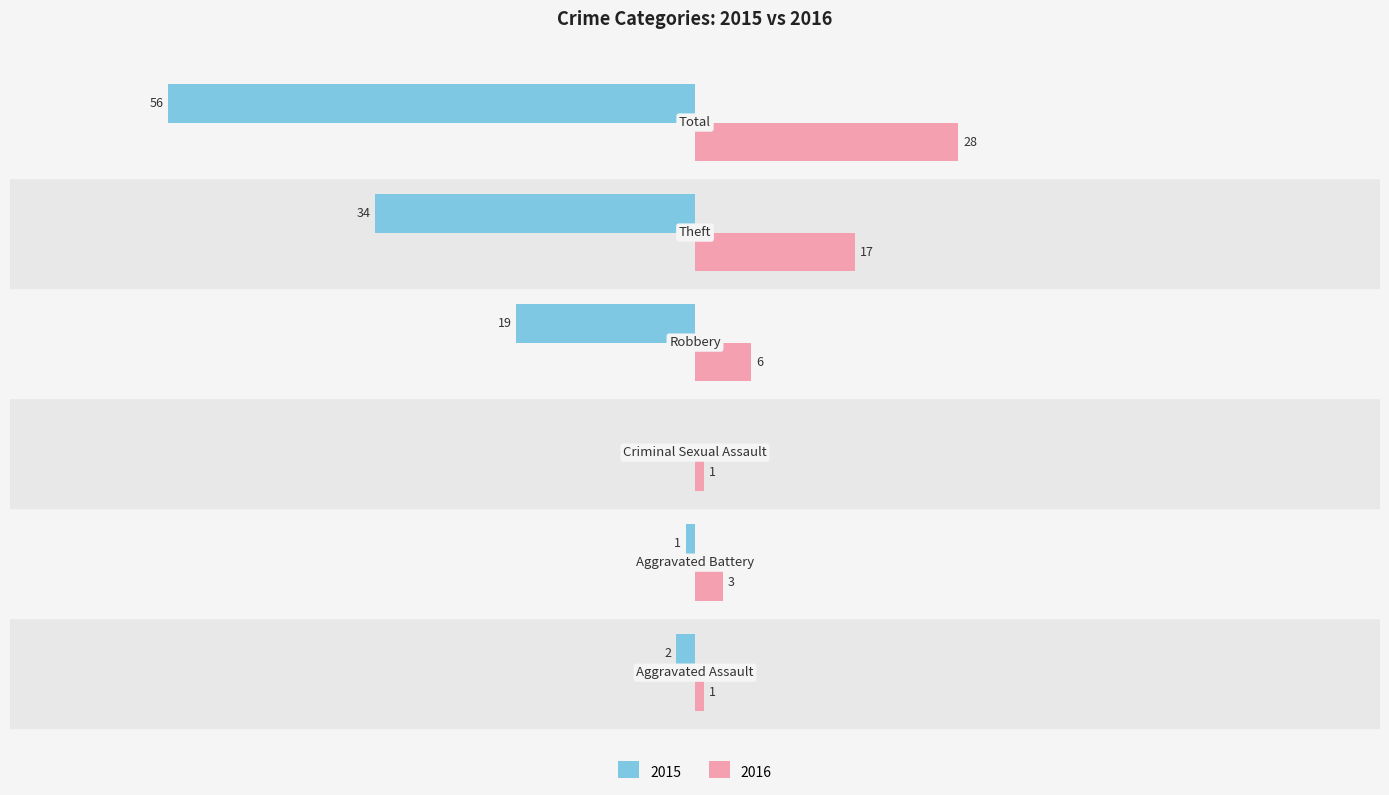

Reading left to right, what are all the values shown in this chart?

Left (2015): Aggravated Assault=-2	Aggravated Battery=-1	Criminal Sexual Assault=0	Robbery=-19	Theft=-34	Total=-56
Right (2016): Aggravated Assault=1	Aggravated Battery=3	Criminal Sexual Assault=1	Robbery=6	Theft=17	Total=28